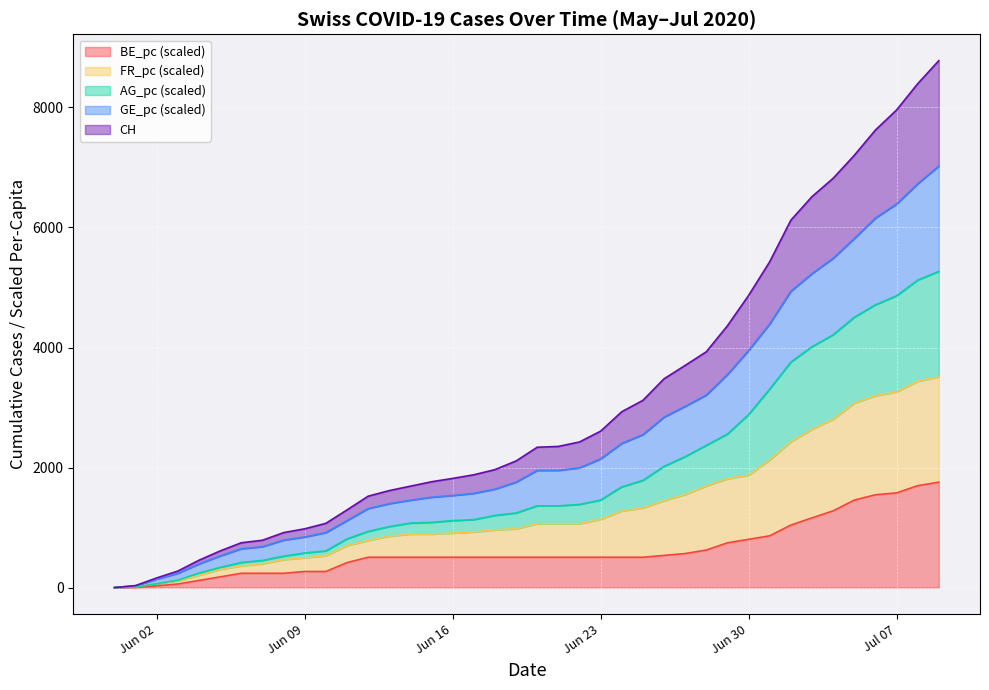

List the series in order of their overall mean, highest first.

CH, GE_pc, AG_pc, FR_pc, BE_pc